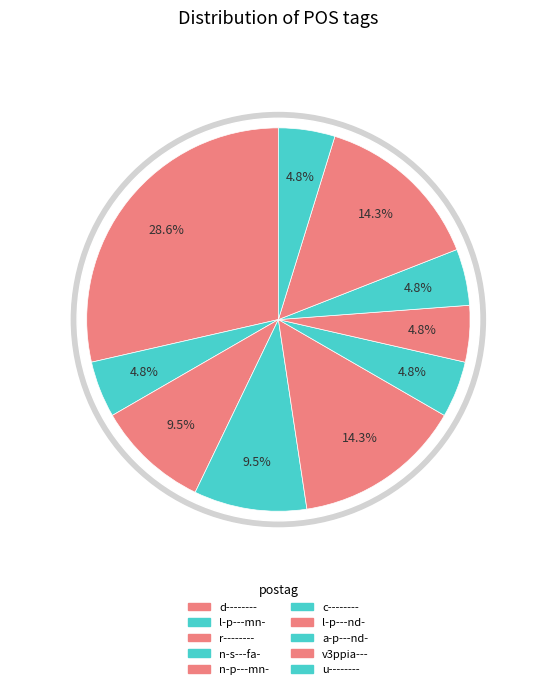

True or false: n-s---fa- accounts for 10% of the total.

True